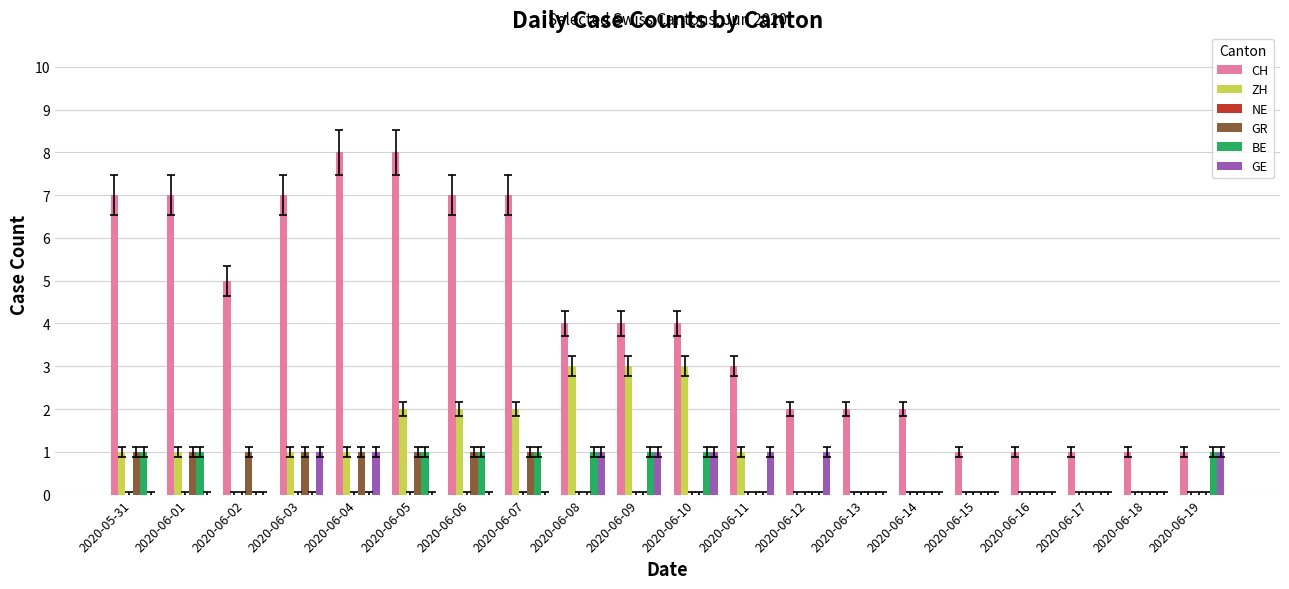

What is the difference between the CH values at 2020-05-31 and 2020-06-05?

1